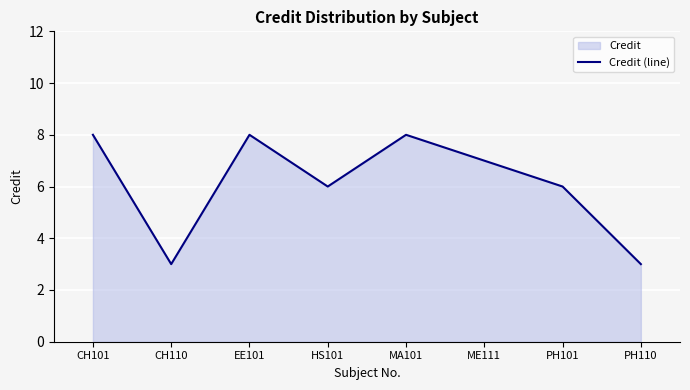

Which category has the highest value across all series?

CH101